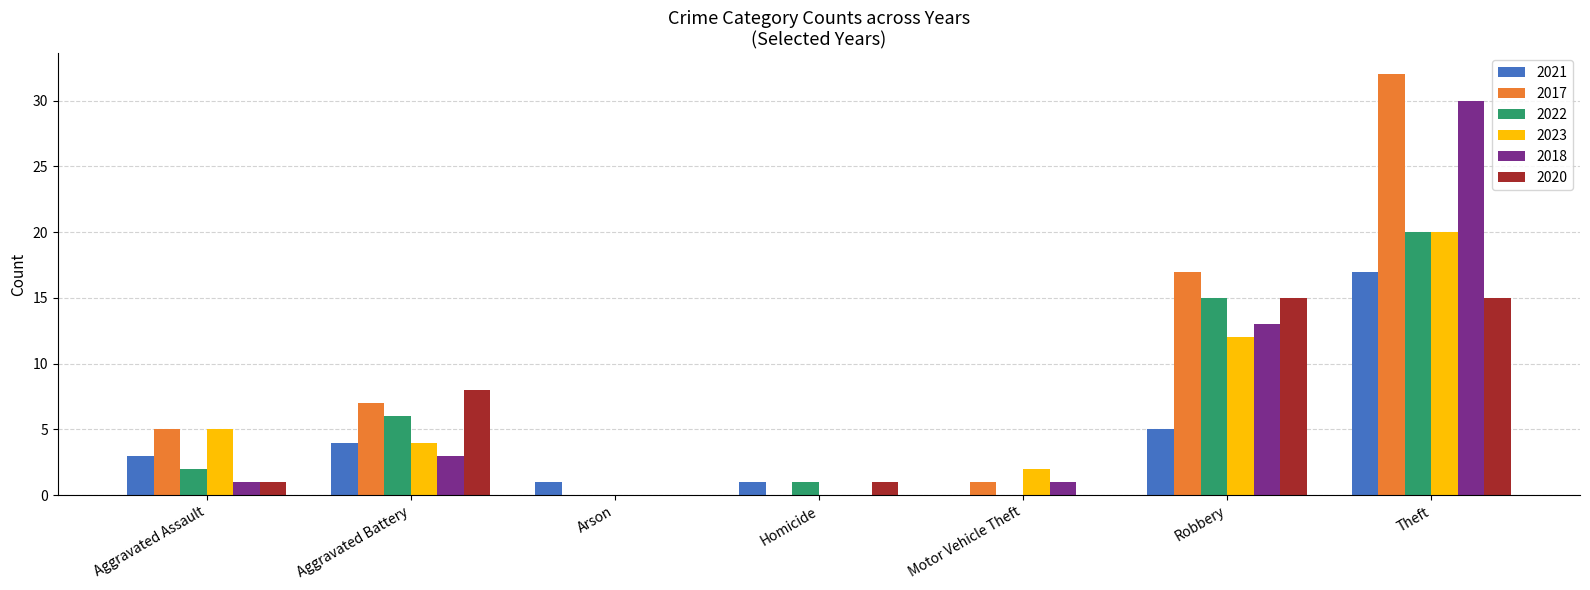

Count the number of data series in this chart.

6